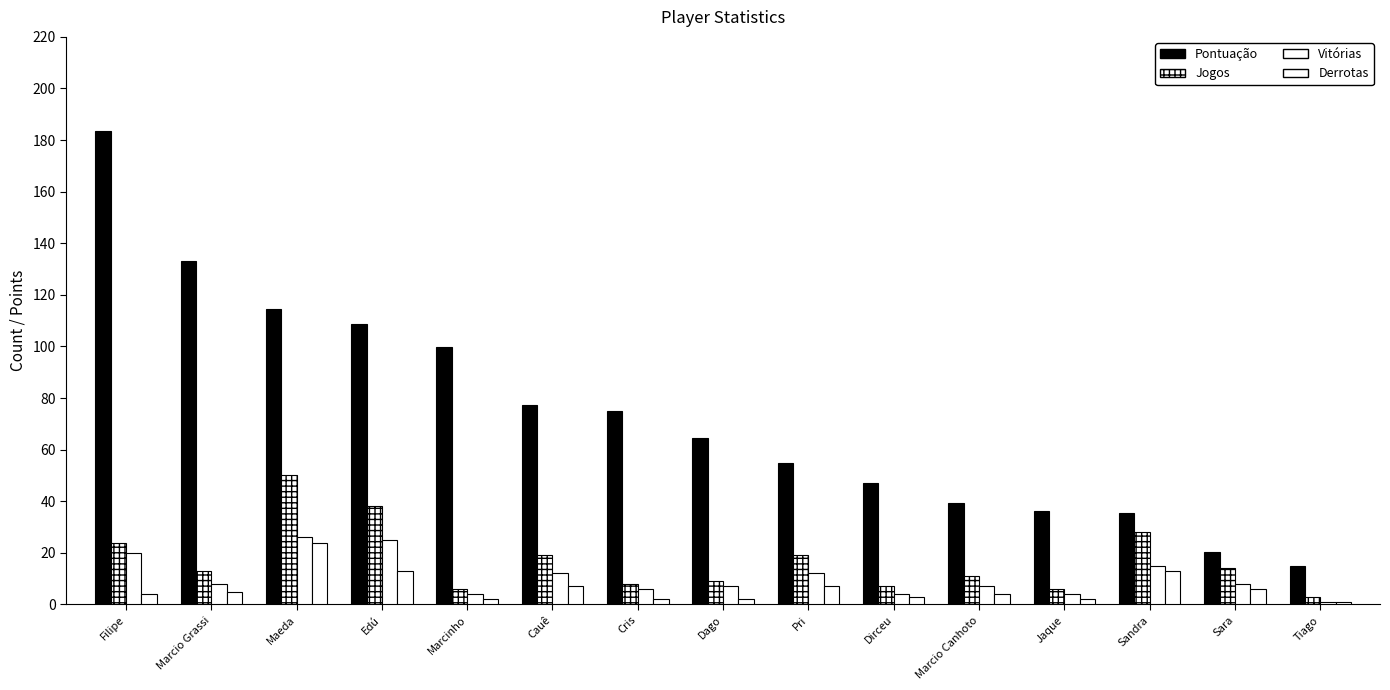

At Marcio Grassi, list the series in order from largest to smallest.

Pontuação, Jogos, Vitórias, Derrotas